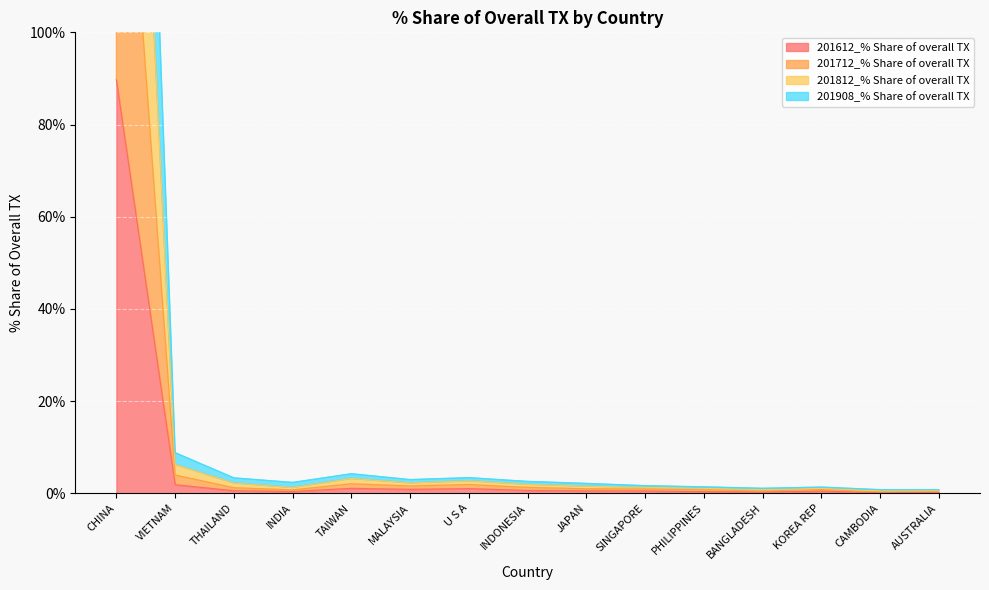

Which category has the lowest value in the 201712_% Share of overall TX series?

CAMBODIA